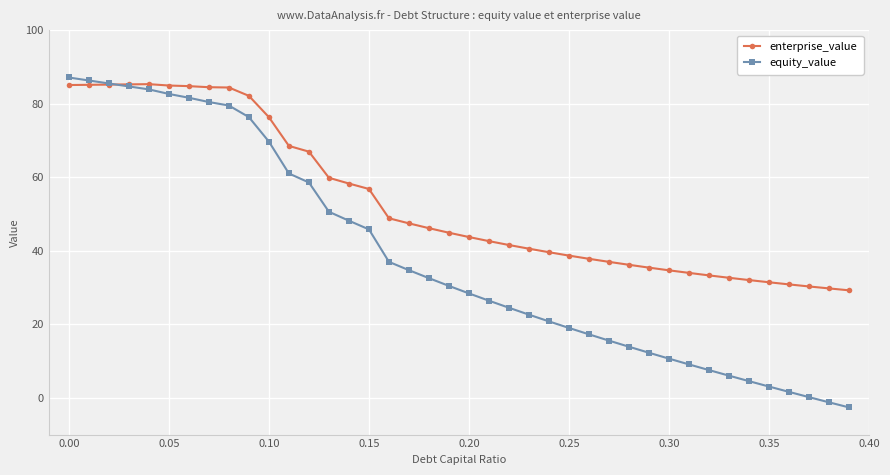

What is the value of the enterprise_value point at the 15th from the left?

58.3